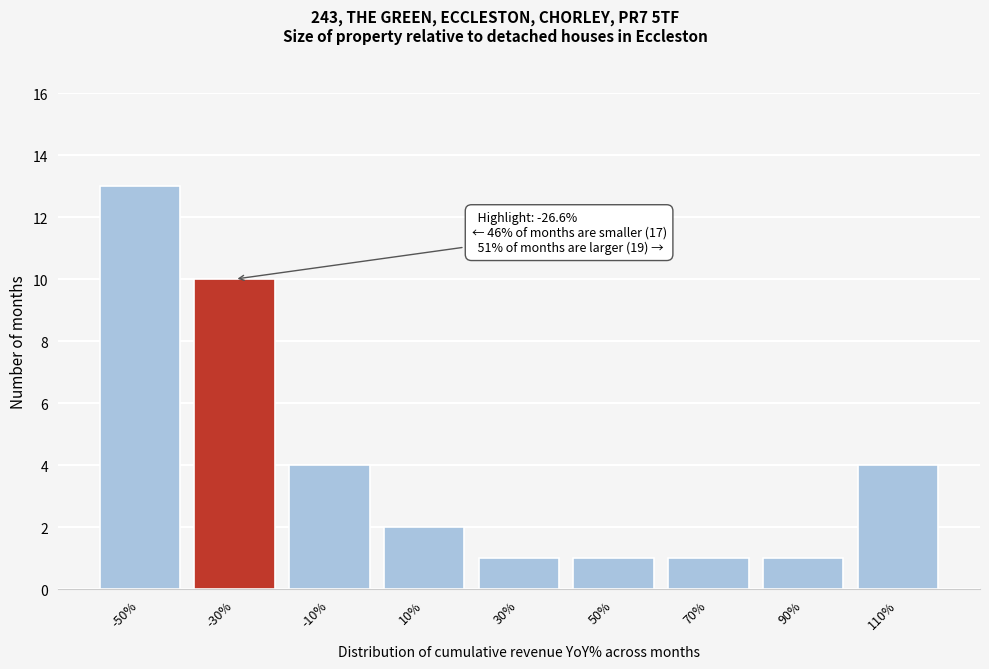

Reading right to left, list all the values displayed in this chart.

4	1	1	1	1	2	4	10	13